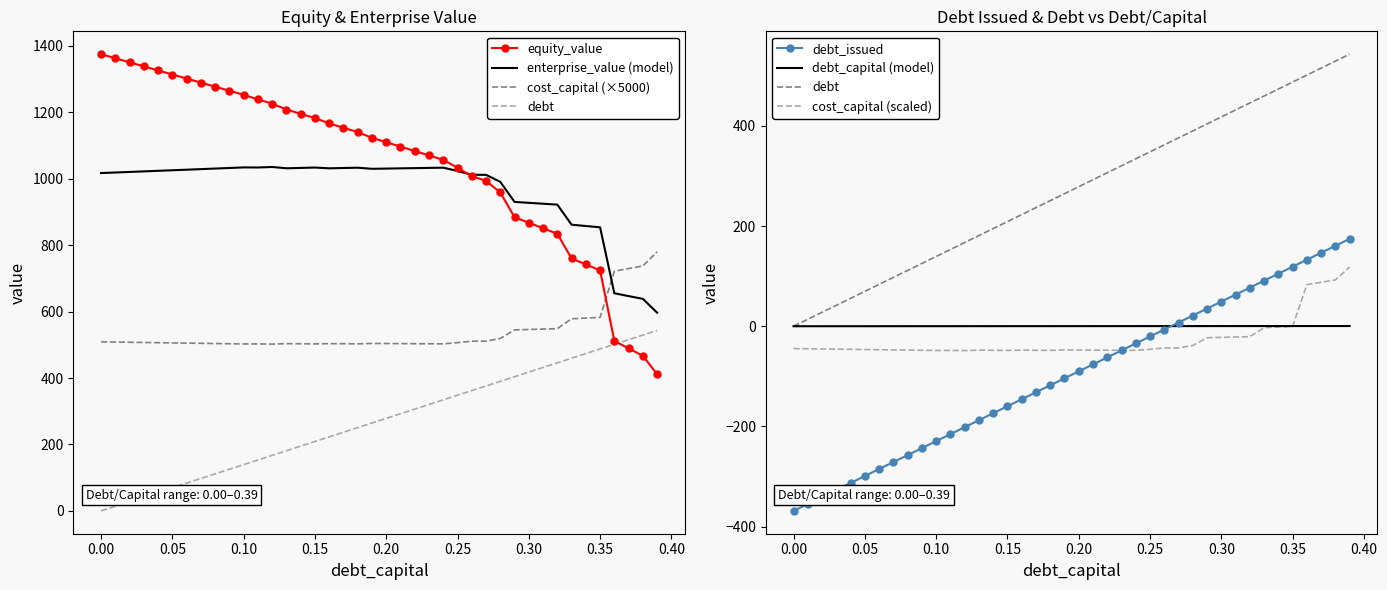

How many values in the debt_issued series exceed -90?

19